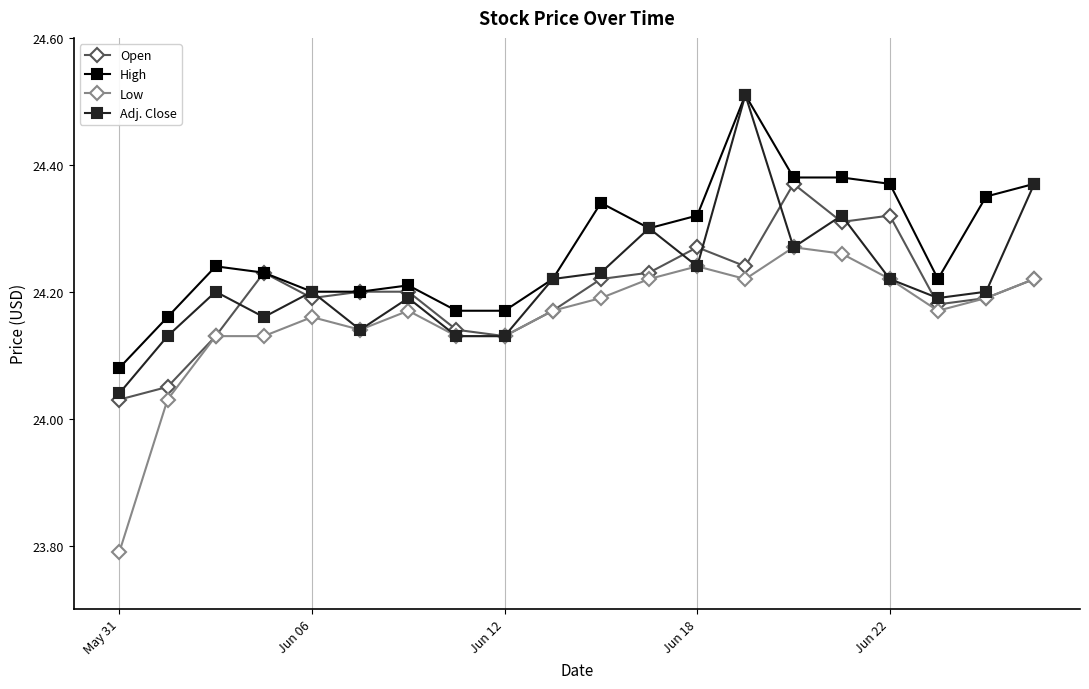

At how many categories does at least one series exceed 24?

20